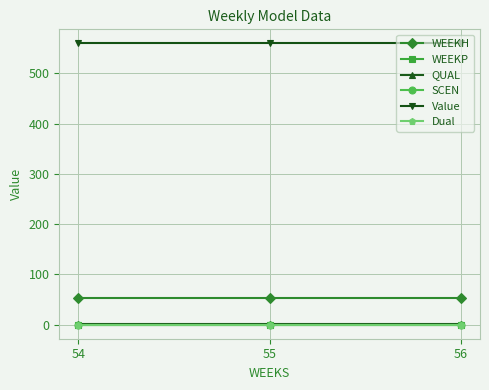

Is this an area chart (filled region under the line)?

No